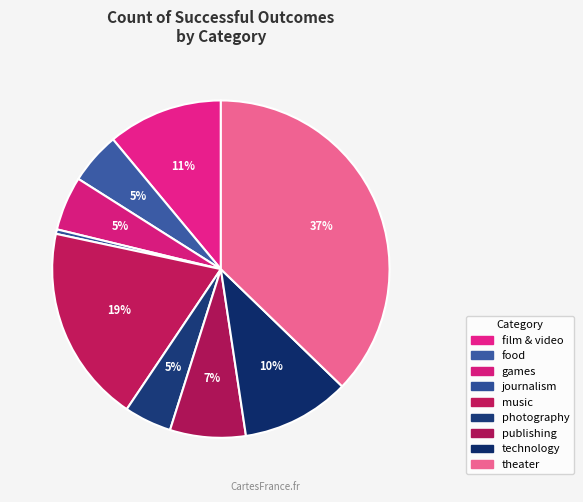

How many slices are in this pie chart?

9